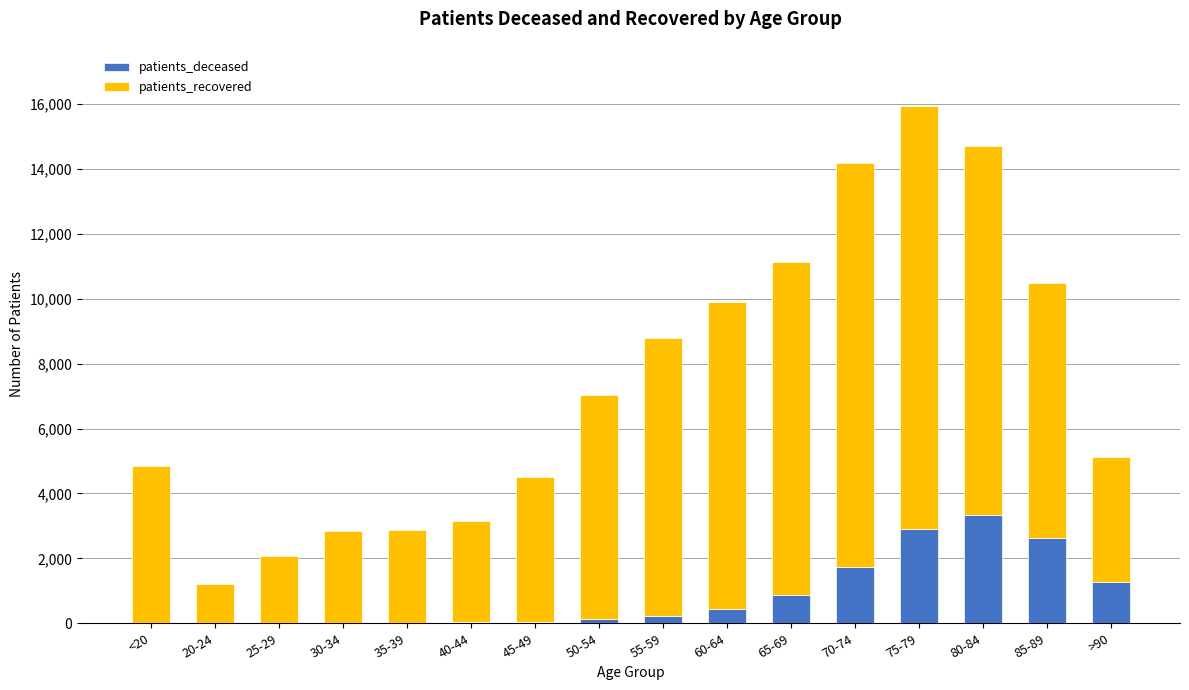

At which category is the sum across all series the highest?

75-79